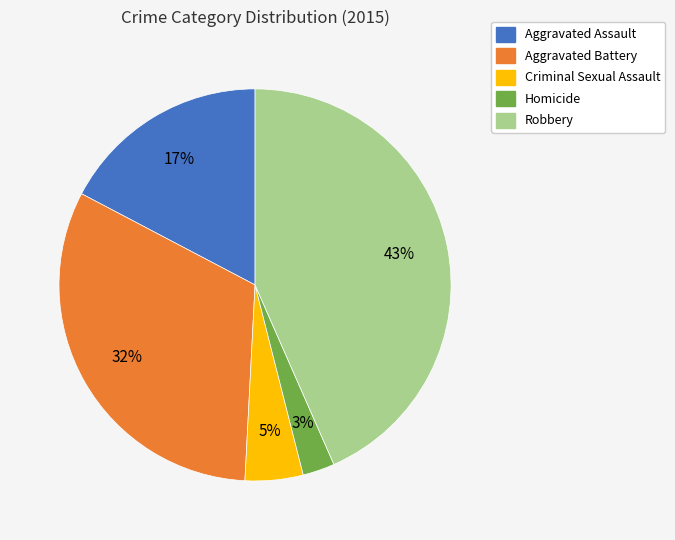

Which category has the smallest portion of the pie?

Homicide